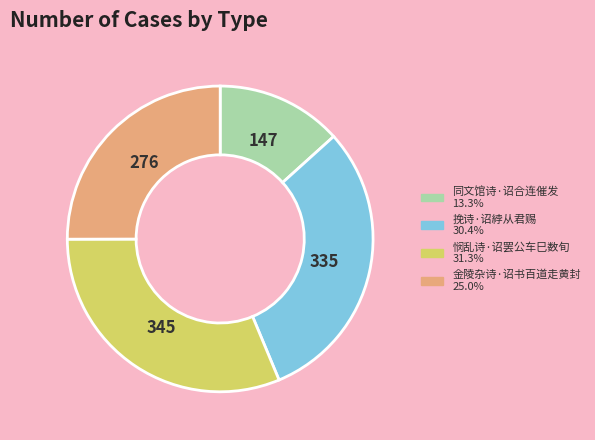

Do 悯乱诗·诏罢公车巳数旬 and 挽诗·诏綍从君赐 together represent more than half of the pie?

Yes